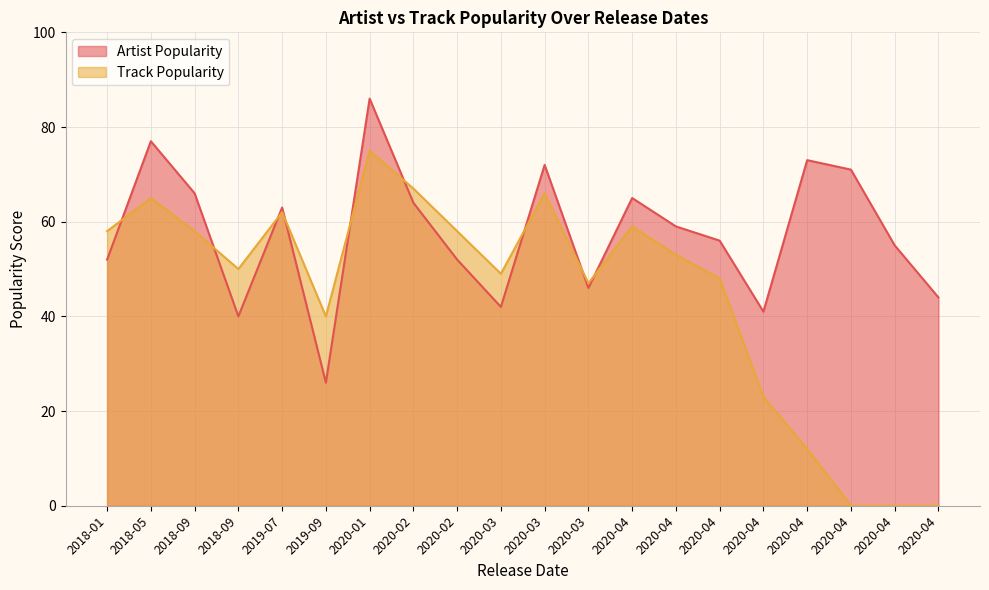

Does the chart display data point markers on the line(s)?

No